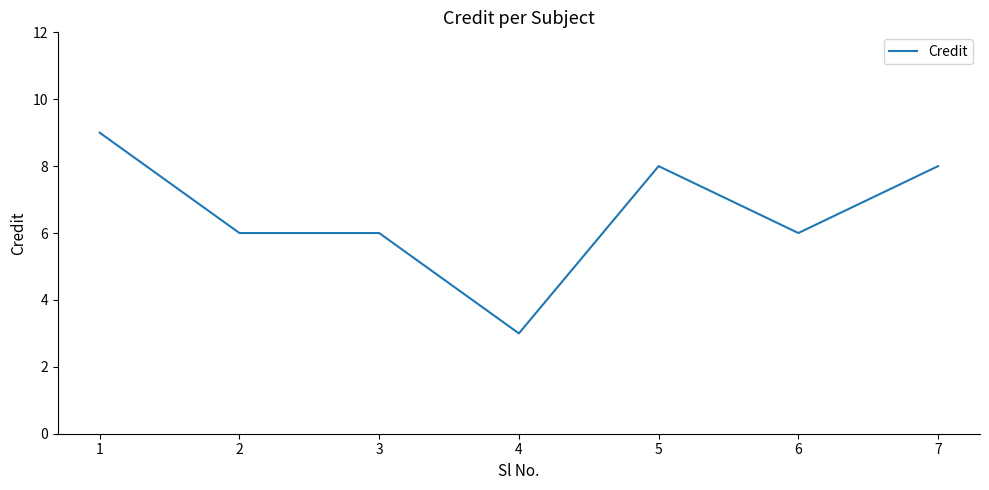

Is it true that the value at 6 is 2?

False